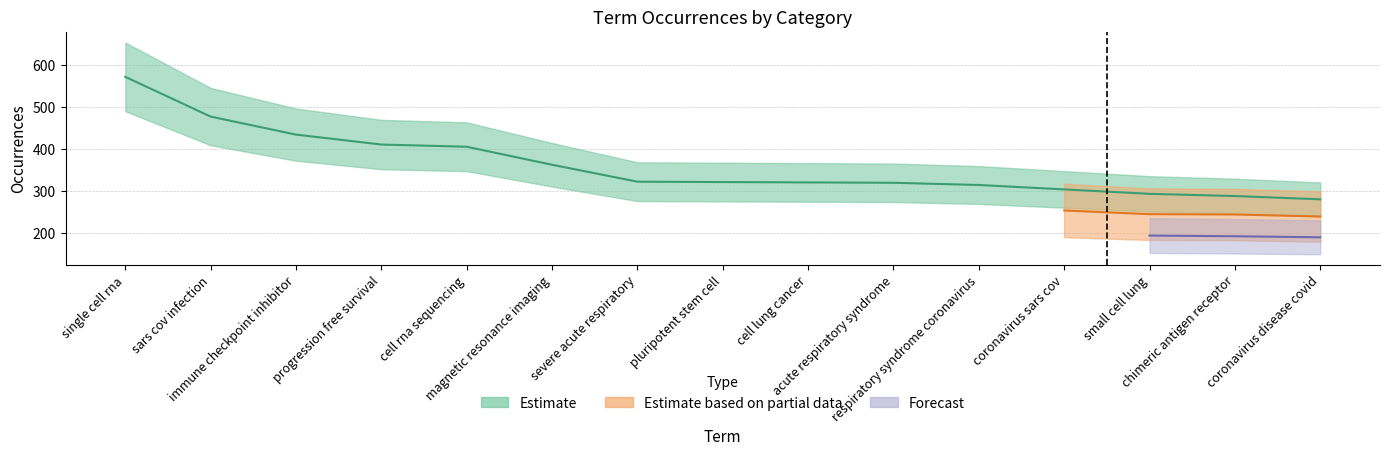

What is the highest value of the Estimate based on partial data series?

318